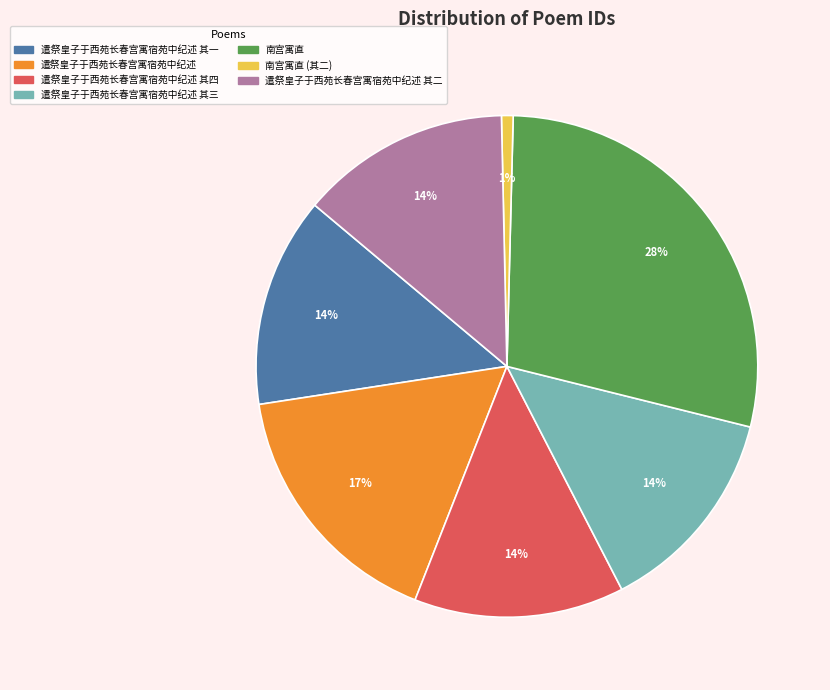

Does any single category account for the majority?

No